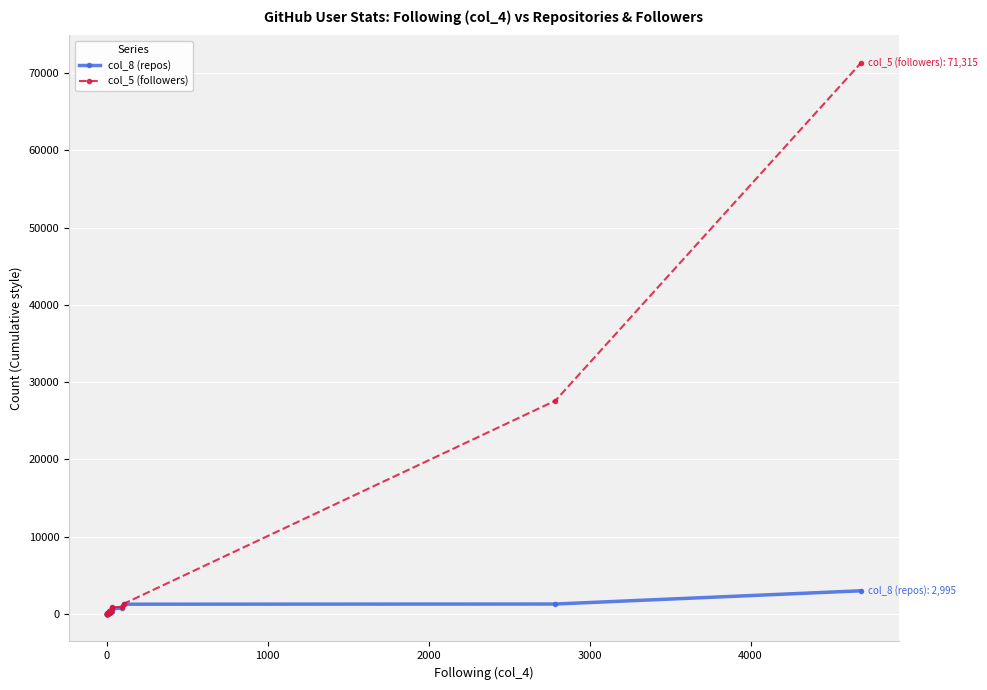

Does the chart display data point markers on the line(s)?

Yes